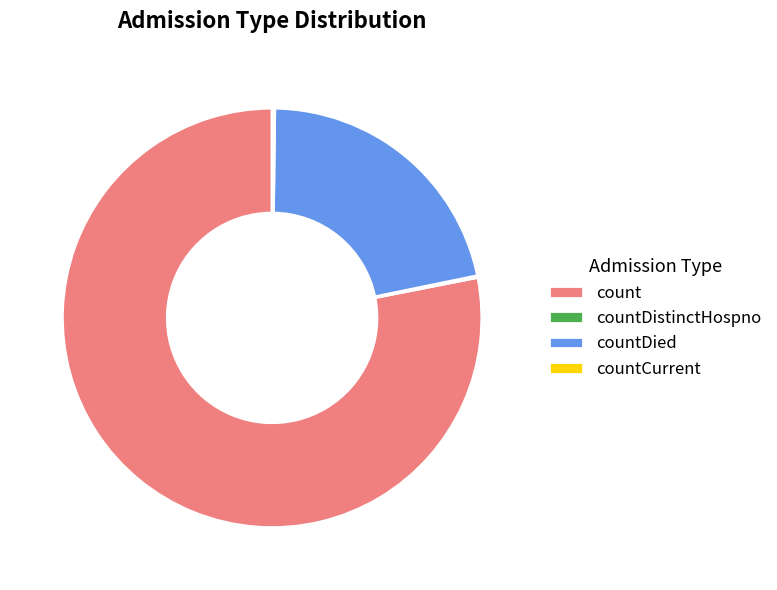

What is the majority slice?

count